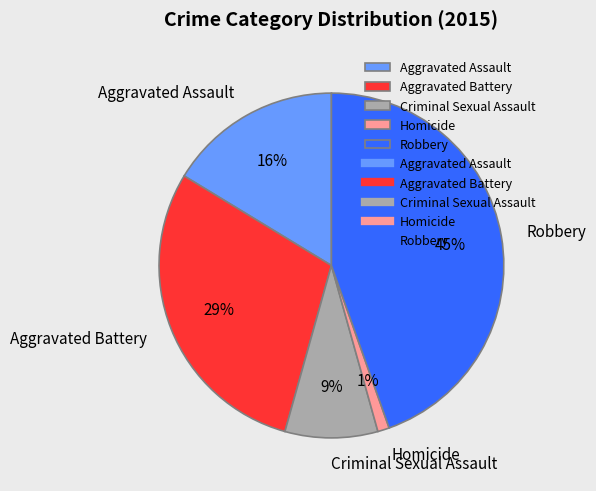

Rank the categories by value from highest to lowest.

Robbery, Aggravated Battery, Aggravated Assault, Criminal Sexual Assault, Homicide